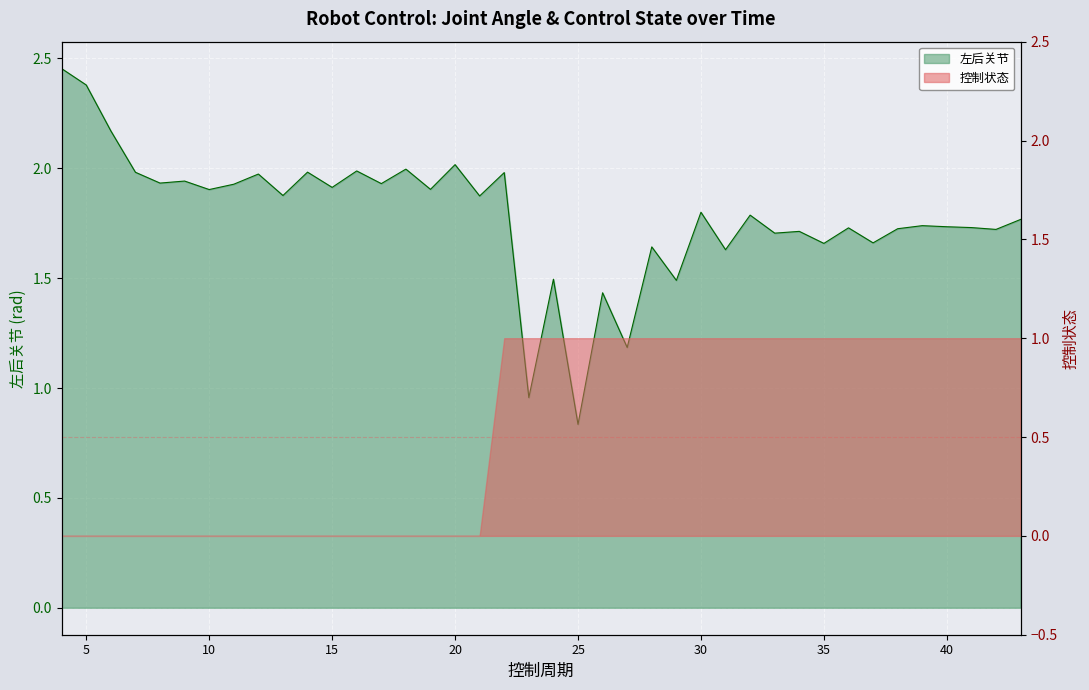

How many data points are above 1?

38